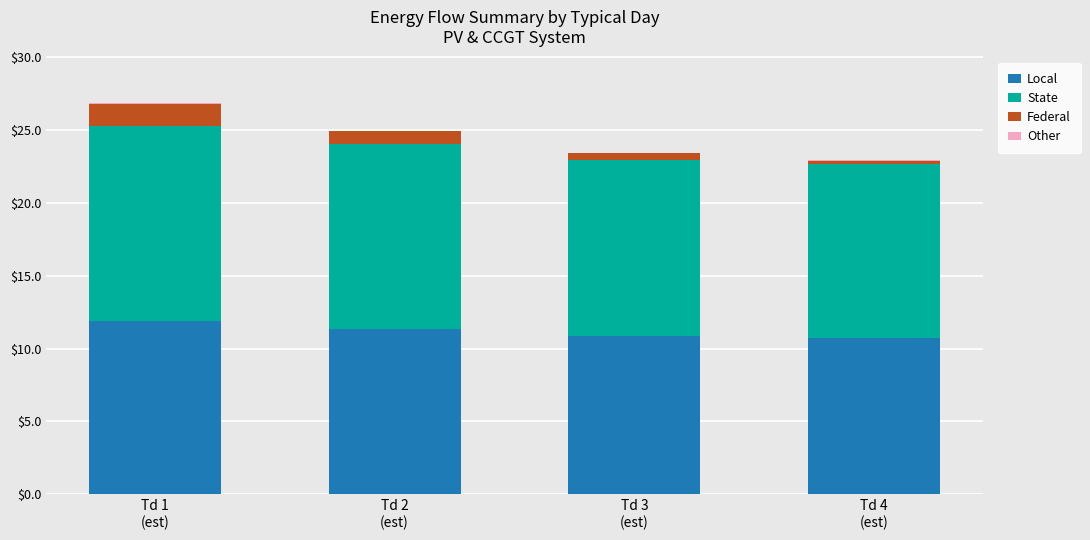

Count the number of data series in this chart.

4